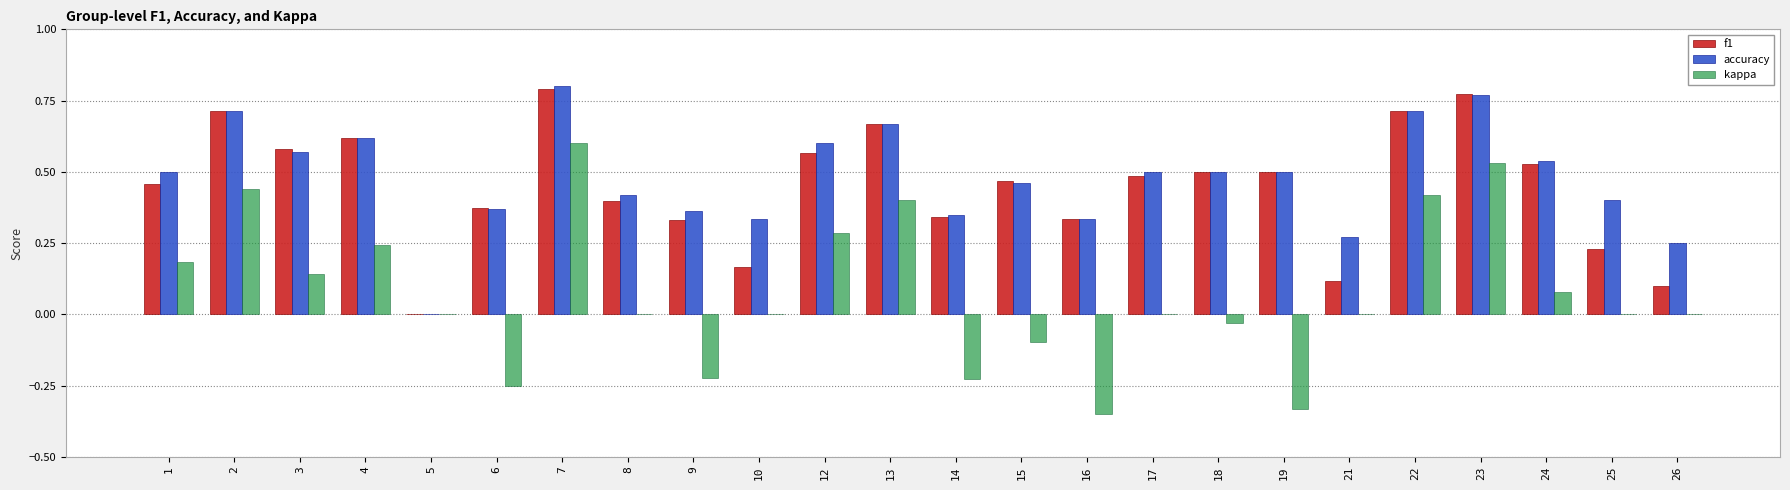

Which series changed the most between 13 and 24?

kappa